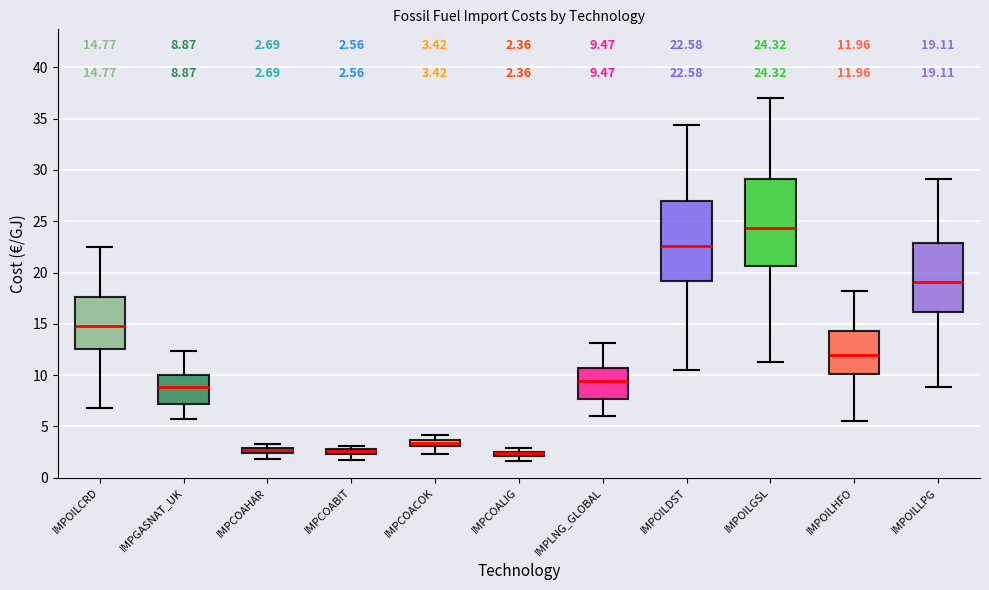

Which box is the tallest, from its lower edge to its upper edge?

IMPOILGSL